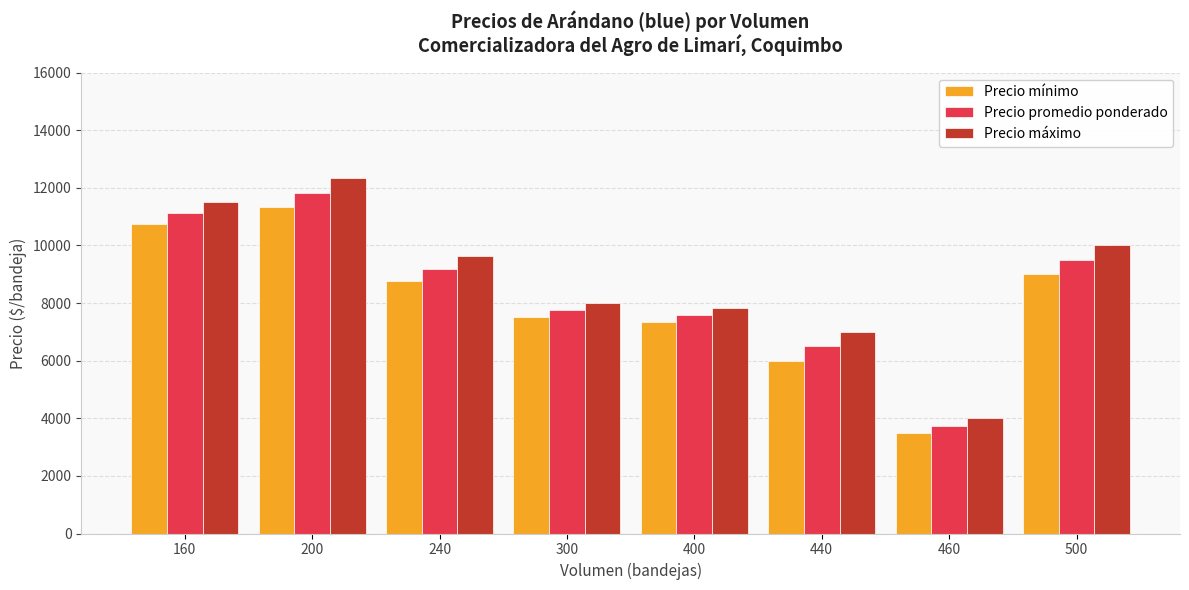

Reading left to right, what are all the values shown in this chart?

Precio mínimo: 10750	11333	8750	7500	7333	6000	3500	9000
Precio promedio ponderado: 11125	11833	9188	7750	7583	6500	3750	9500
Precio máximo: 11500	12333	9625	8000	7833	7000	4000	10000